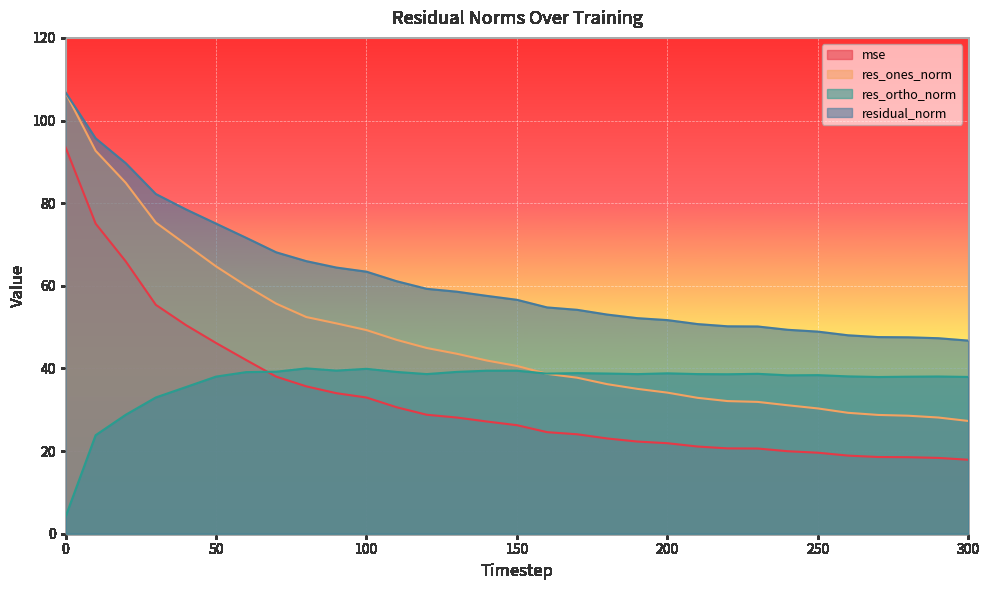

Reading right to left, list all the values displayed in this chart.

mse: 17.9	18.3	18.5	18.6	18.9	19.6	20.0	20.6	20.7	21.1	21.9	22.3	23.1	24.1	24.6	26.3	27.2	28.1	28.8	30.6	33.0	34.0	35.7	38.0	42.0	46.2	50.5	55.4	65.9	75.0	93.5
res_ones_norm: 27.3	28.1	28.6	28.7	29.3	30.3	31.1	31.9	32.1	32.9	34.1	35.1	36.2	37.8	38.7	40.6	41.9	43.6	44.9	46.9	49.3	50.9	52.4	55.7	60.0	64.7	70.0	75.3	84.9	92.7	106.7
res_ortho_norm: 37.9	38.0	38.0	37.9	38.1	38.4	38.3	38.7	38.6	38.6	38.8	38.6	38.8	38.9	38.8	39.4	39.5	39.2	38.6	39.2	39.9	39.5	40.0	39.2	39.1	38.0	35.5	33.0	28.8	23.8	4.1
residual_norm: 46.7	47.3	47.5	47.6	48.0	48.9	49.4	50.2	50.2	50.7	51.7	52.2	53.0	54.2	54.8	56.6	57.6	58.6	59.3	61.1	63.4	64.4	66.0	68.1	71.6	75.0	78.5	82.2	89.7	95.7	106.8